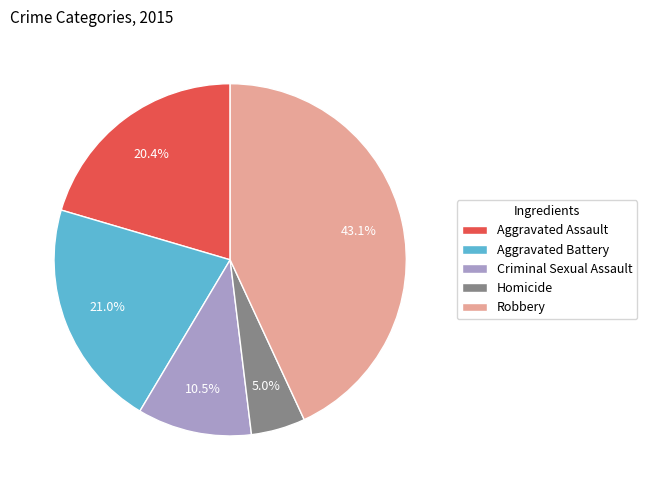

Which slice is the largest?

Robbery